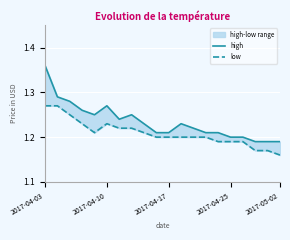

Reading left to right, transcribe all the data shown in this chart.

high: 1.4	1.3	1.3	1.3	1.2	1.3	1.2	1.2	1.2	1.2	1.2	1.2	1.2	1.2	1.2	1.2	1.2	1.2	1.2	1.2
low: 1.3	1.3	1.2	1.2	1.2	1.2	1.2	1.2	1.2	1.2	1.2	1.2	1.2	1.2	1.2	1.2	1.2	1.2	1.2	1.2